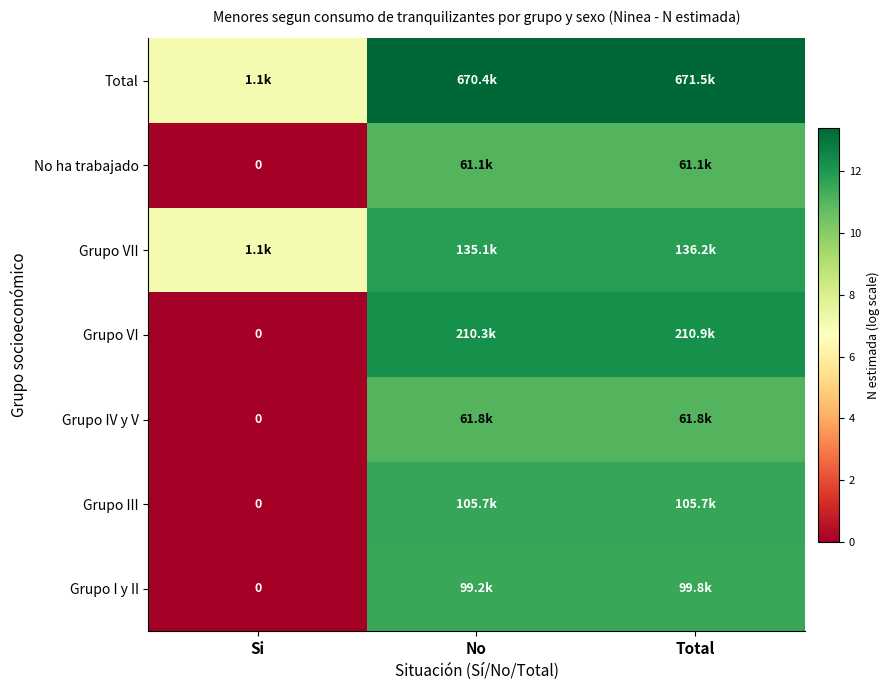

What is the difference between the highest and lowest values at Total?

2.4